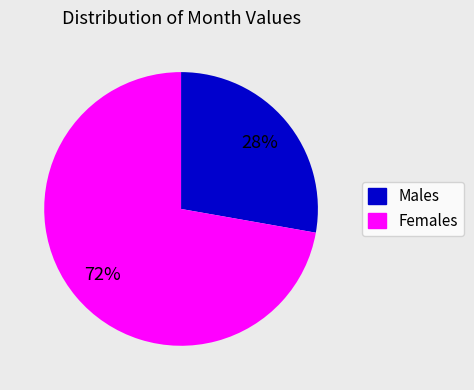

To the nearest percent, what is the difference between the largest and smallest slice percentages?

44%